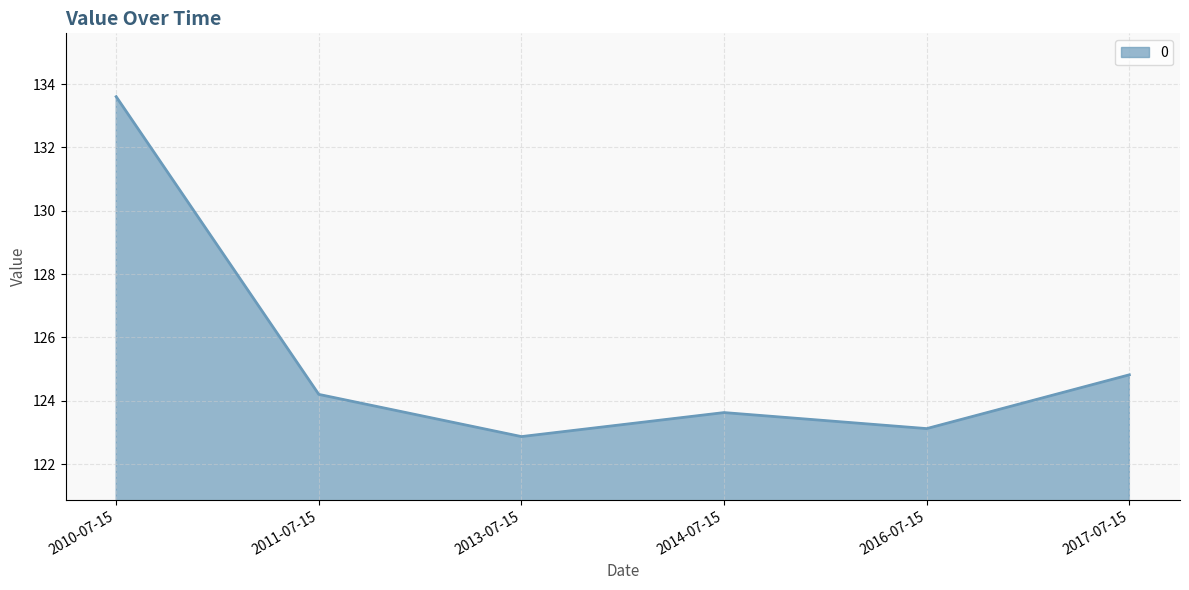

Count the number of categories in the chart.

6